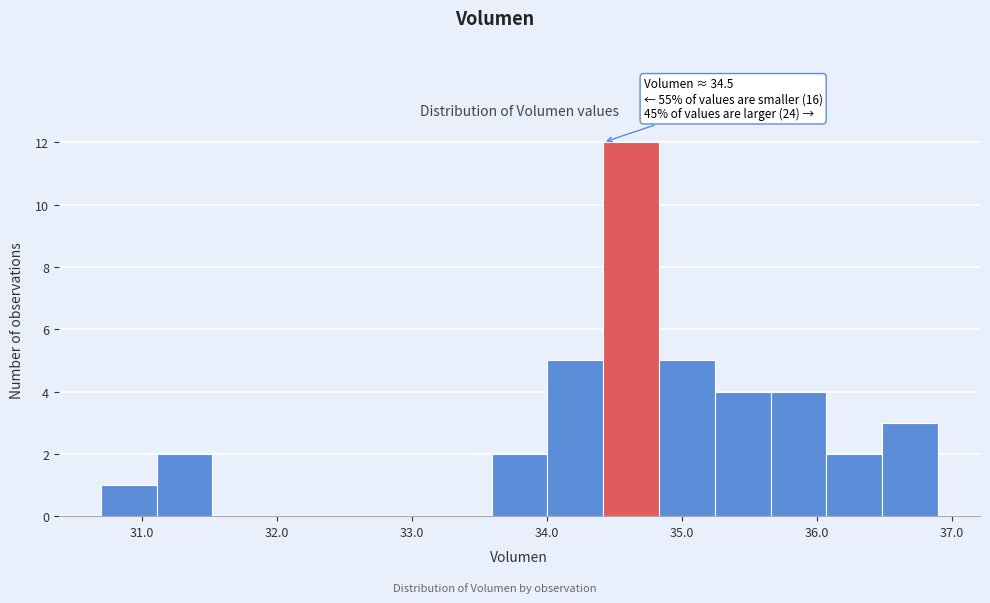

Which range on the x-axis has the tallest bar?

34.4 to 34.8